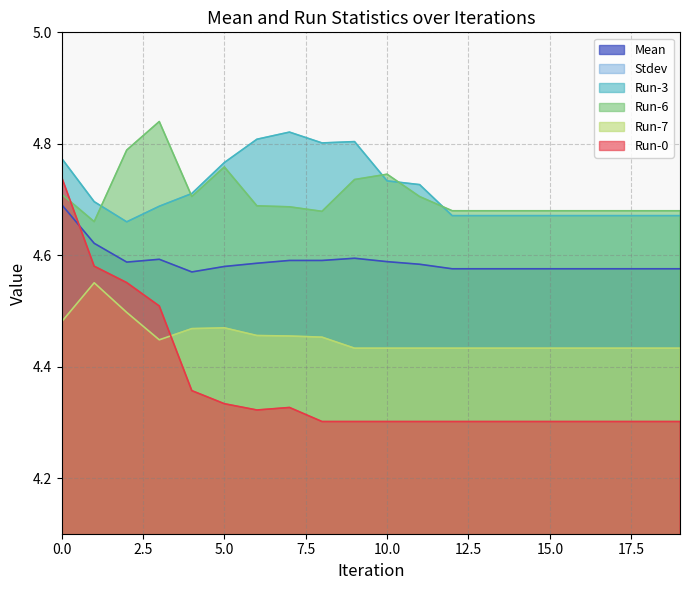

Does the chart have visible grid lines?

Yes